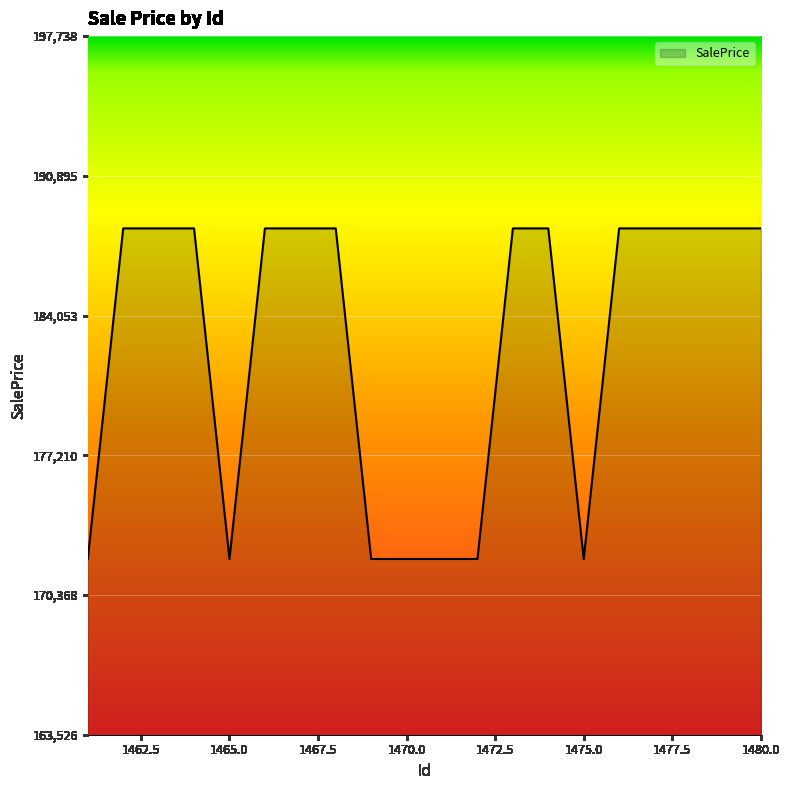

What is the average value?

182655.3